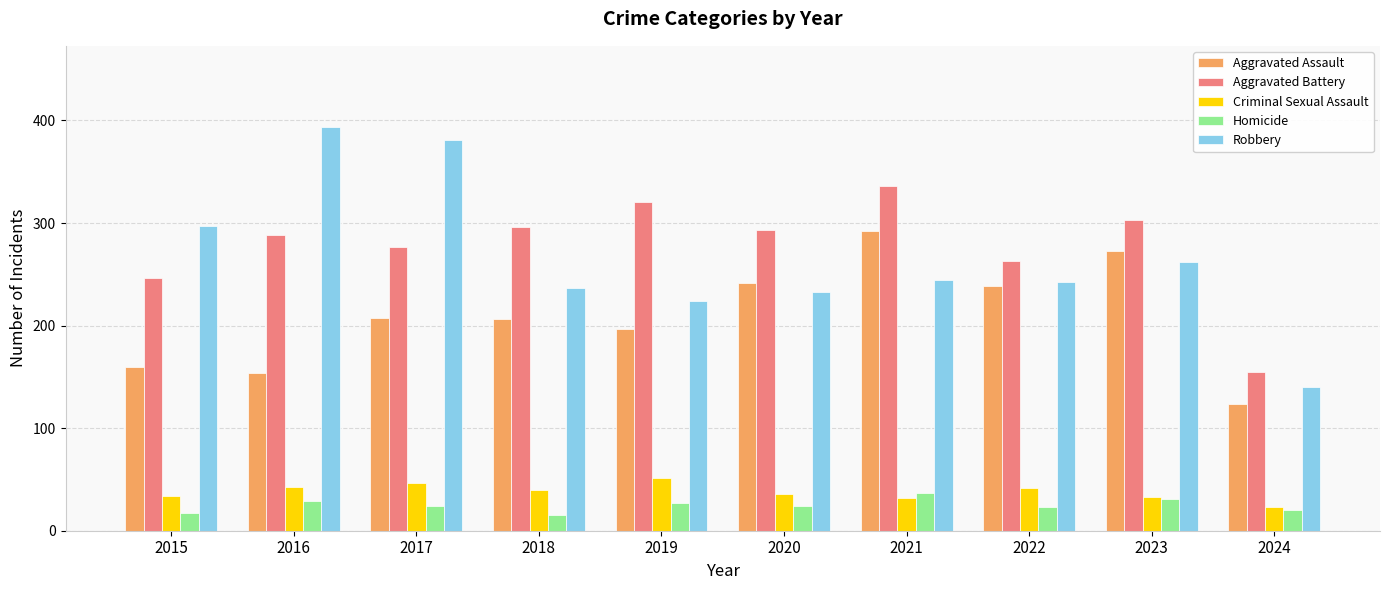

What is the lowest value of the Aggravated Assault series?

124